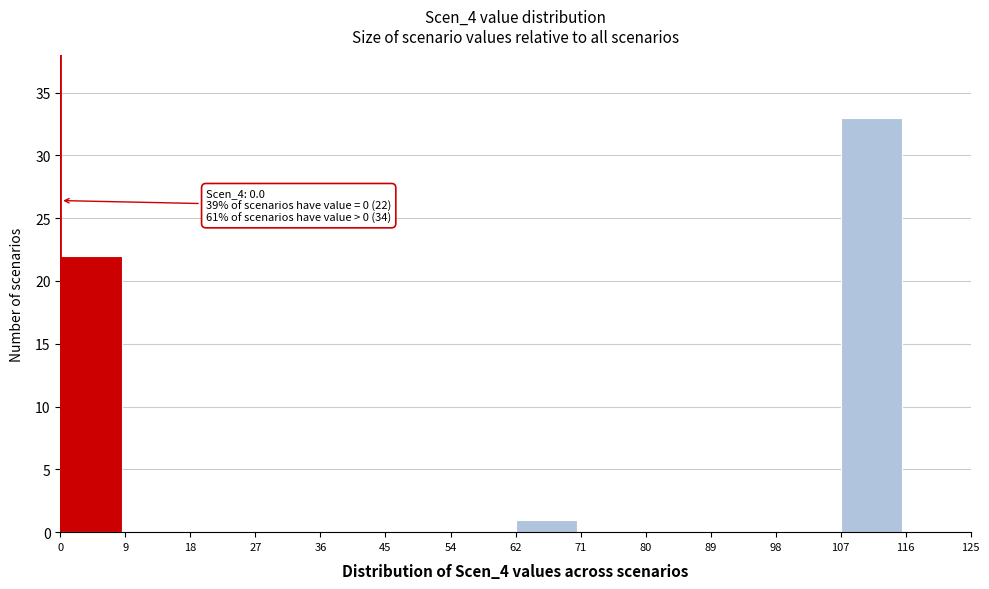

Which range on the x-axis has the tallest bar?

107 to 116